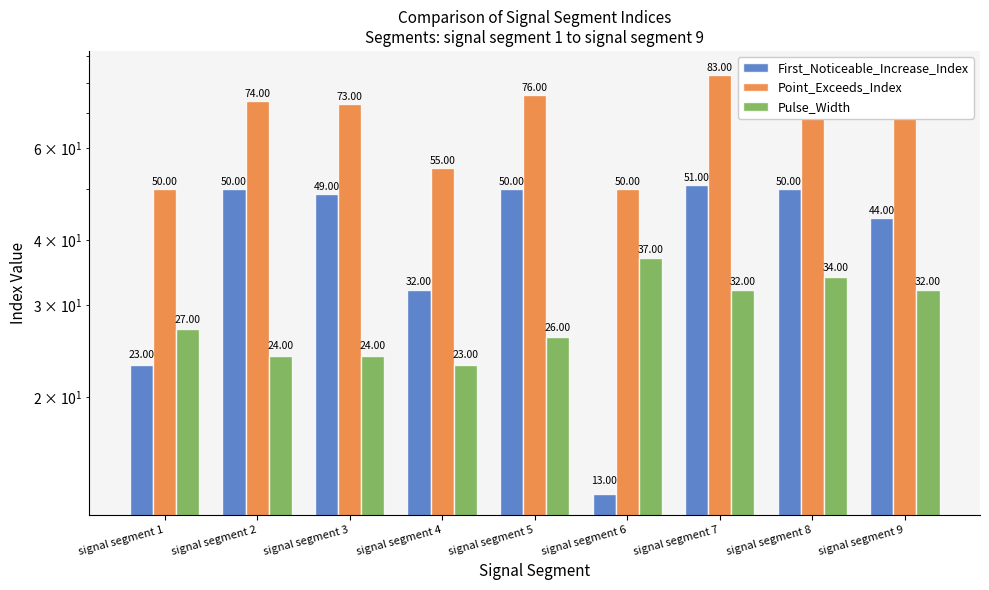

What is the spread (max minus min) of values at signal segment 5?

50